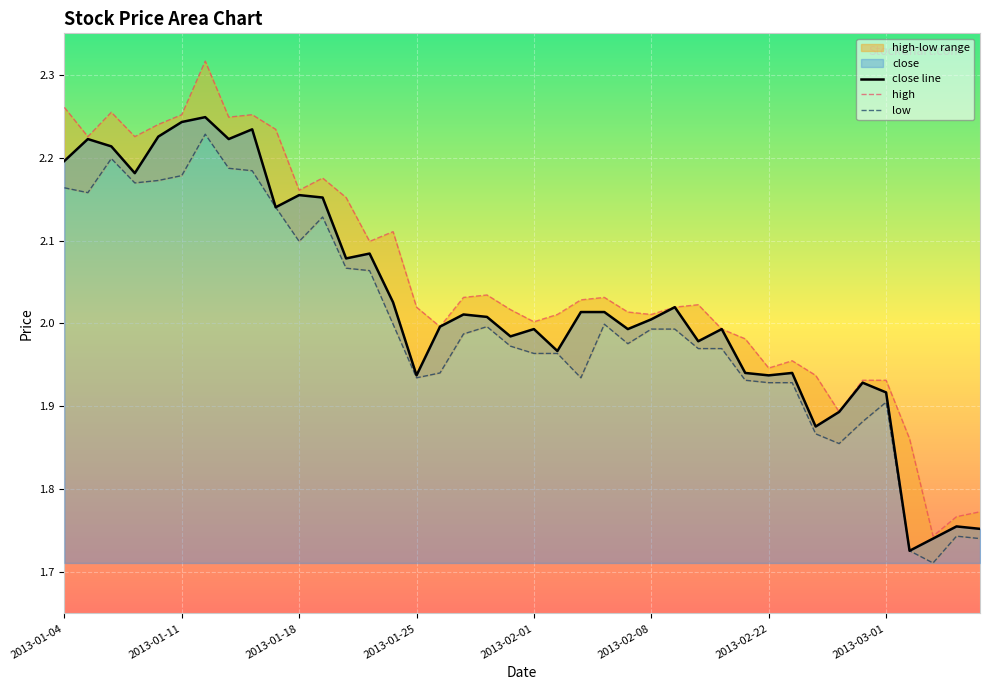

What is the total value across all series at 2013-03-01?

5.8